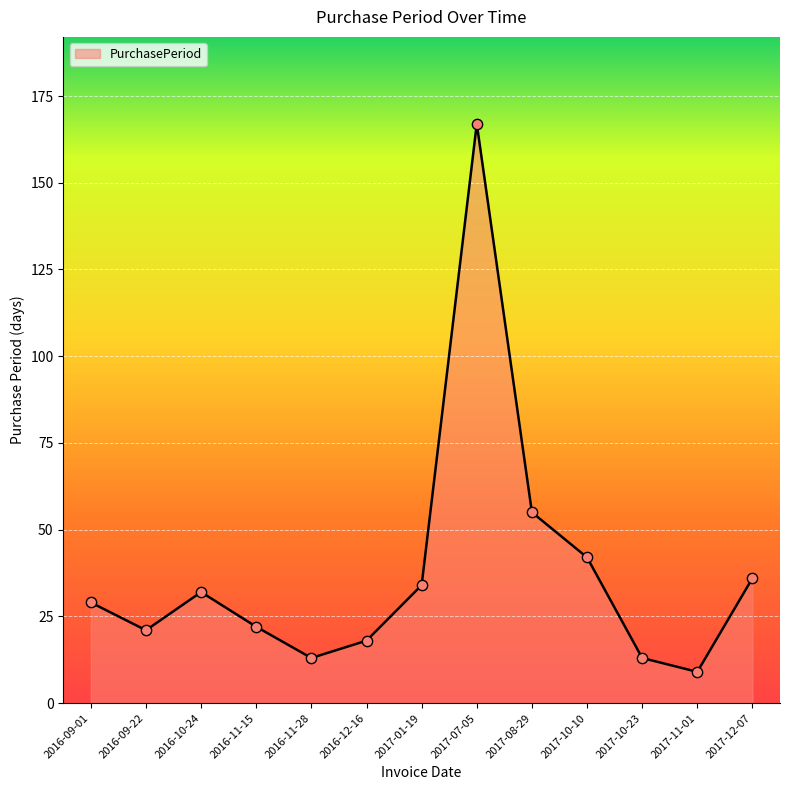

Approximately how many times larger is the value at 2016-09-22 compared to 2016-11-28?

1.6